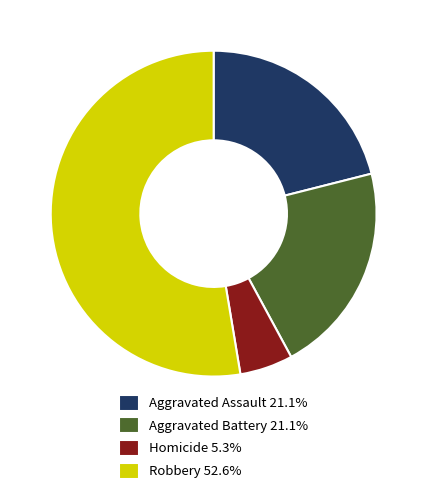

Is Robbery 52.6% the majority of the pie?

Yes